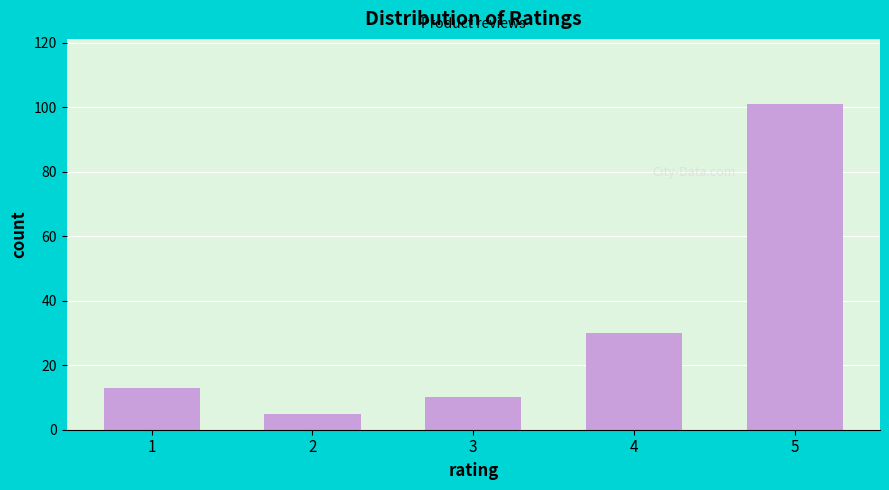

Reading right to left, extract all data points from this chart.

101	30	10	5	13